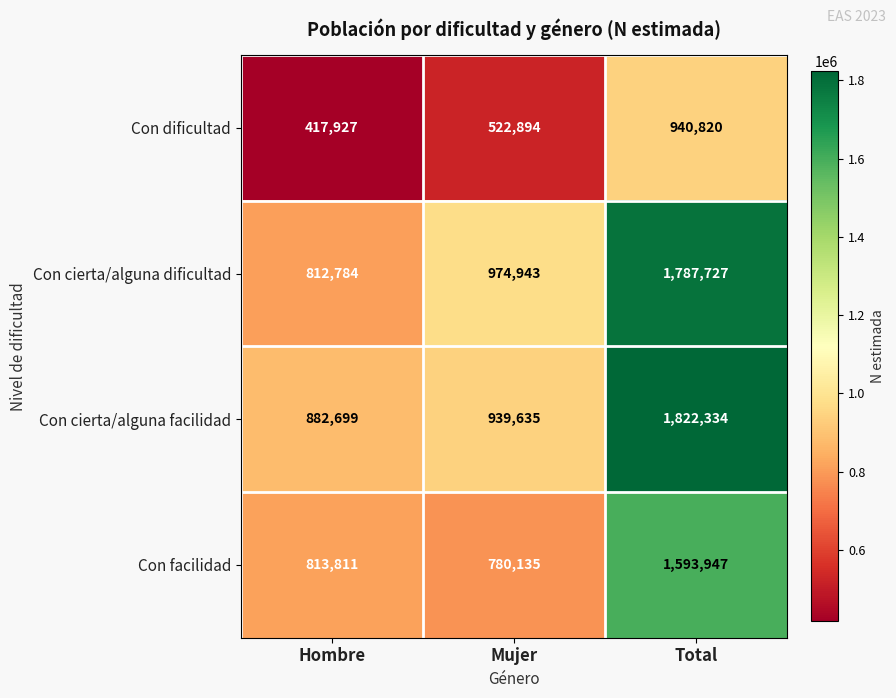

True or false: Con dificultad has a value of 940820 at Total.

True